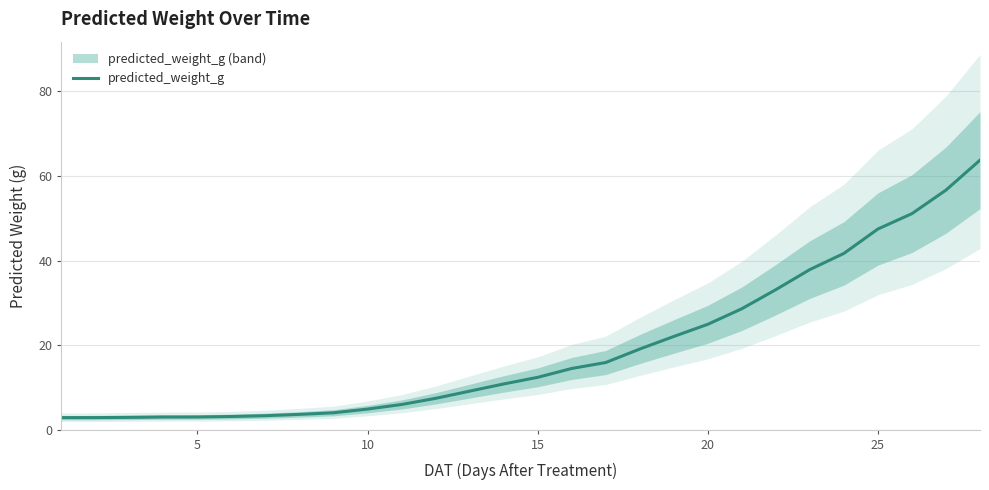

True or false: predicted_weight_g has a value of 12.4 at 15.

True